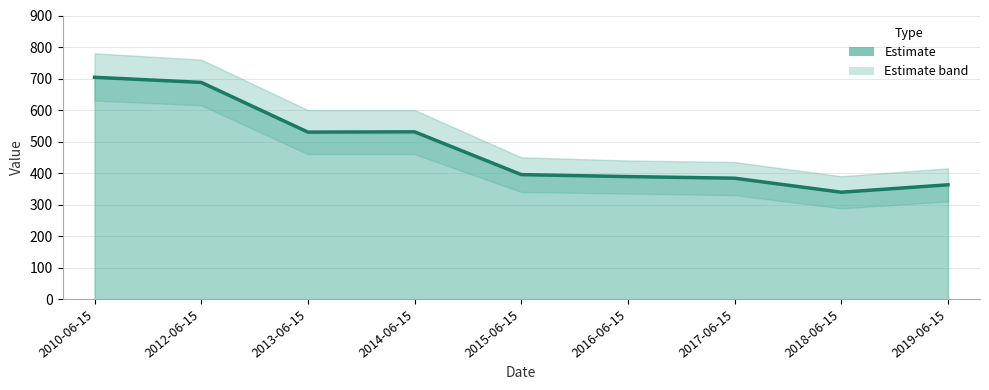

What is the value of the 5th point from the left?

395.1